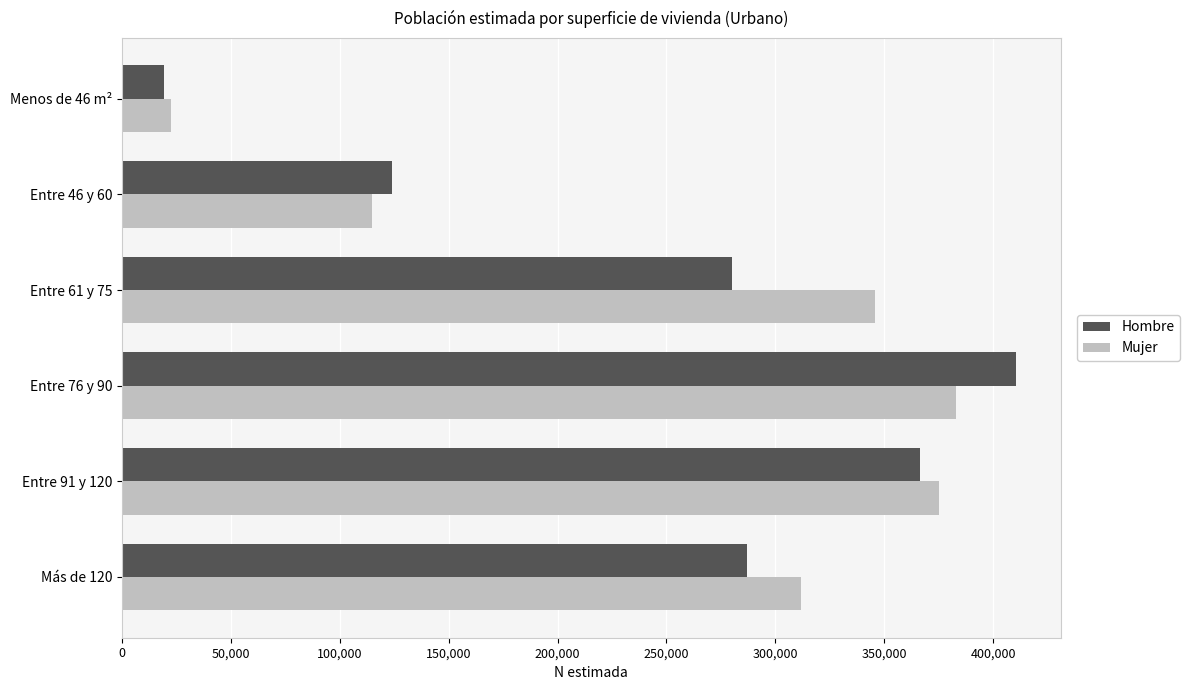

The value of Hombre at Entre 91 y 120 is 249050. True or false?

False